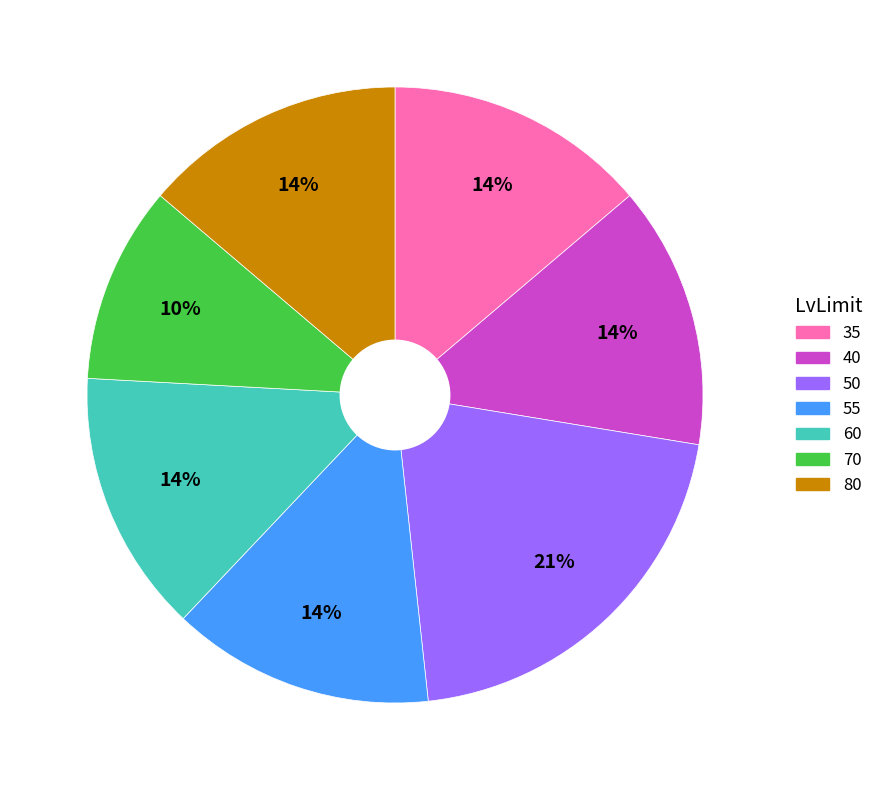

How many slices are in this pie chart?

7